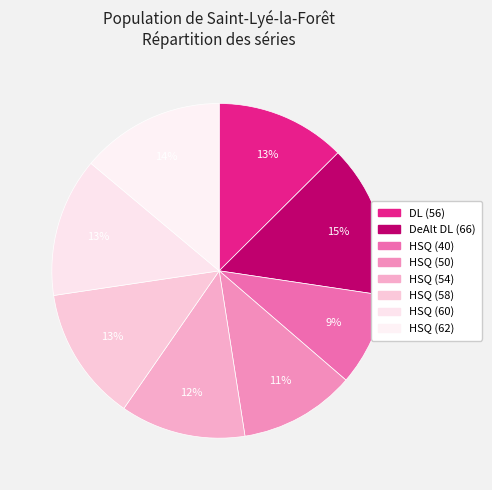

Does DL (56) account for over 50% of the chart?

No